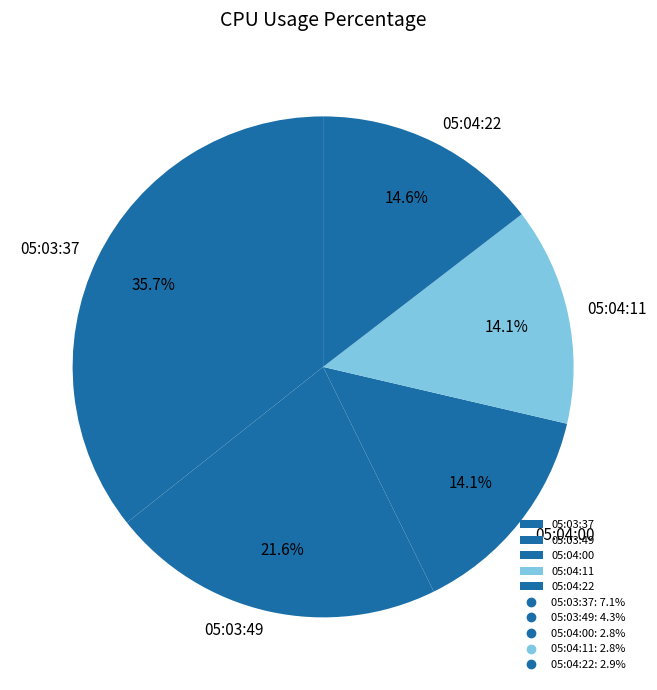

Is there a majority slice in this chart?

No